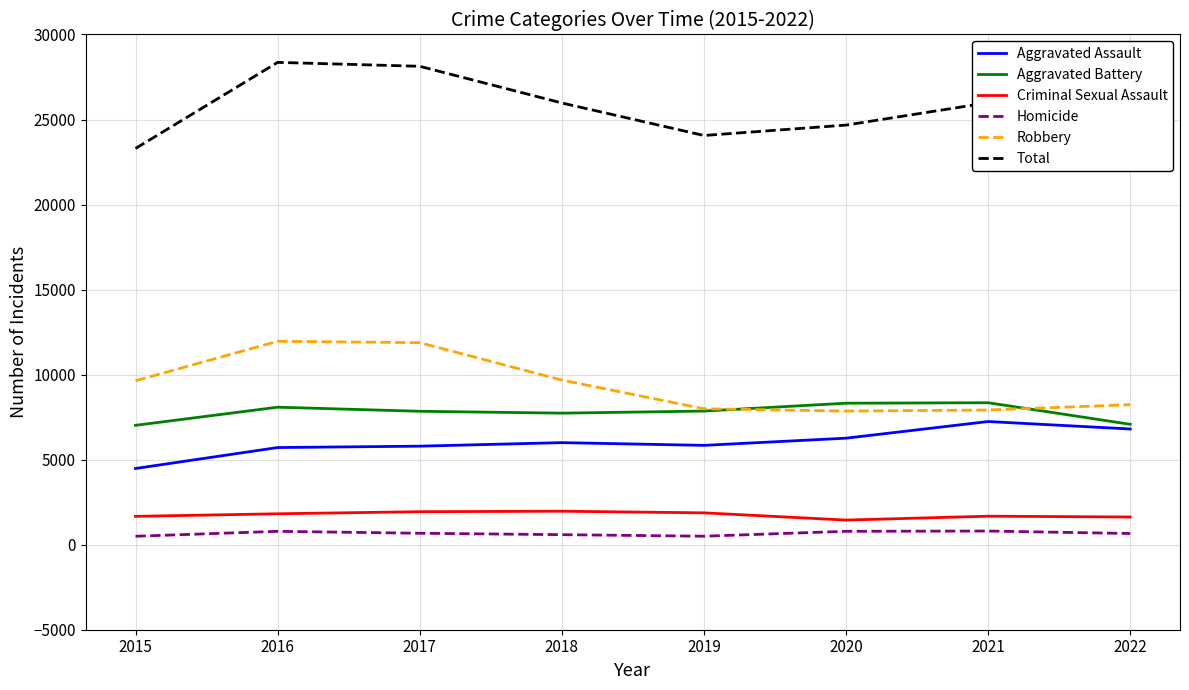

How many lines are shown in the chart?

6